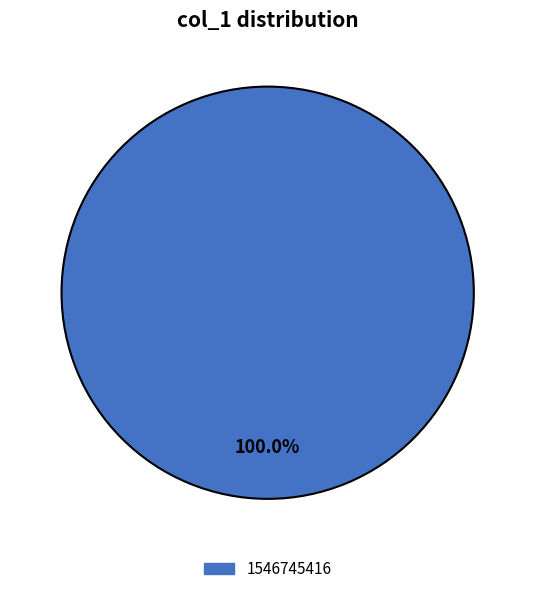

How many slices are in this pie chart?

1